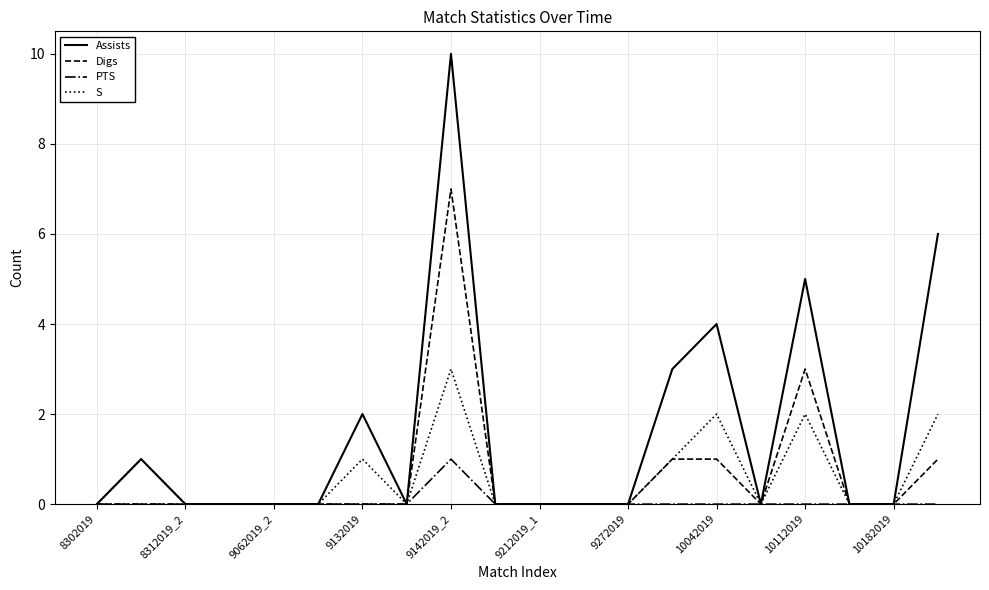

Which series has the largest total across all categories?

Assists